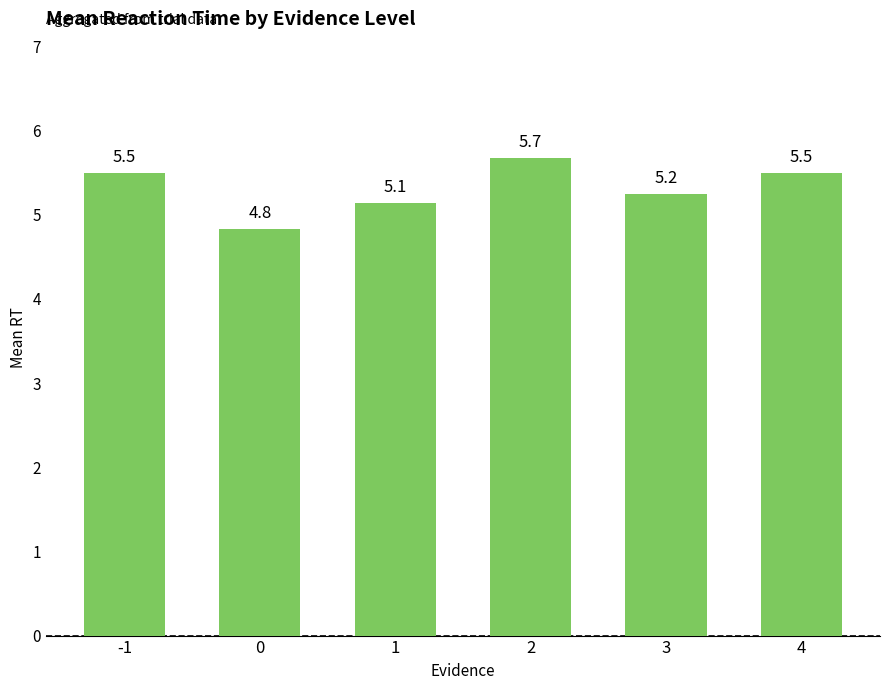

What is the value of the 4th bar from the left?

5.7